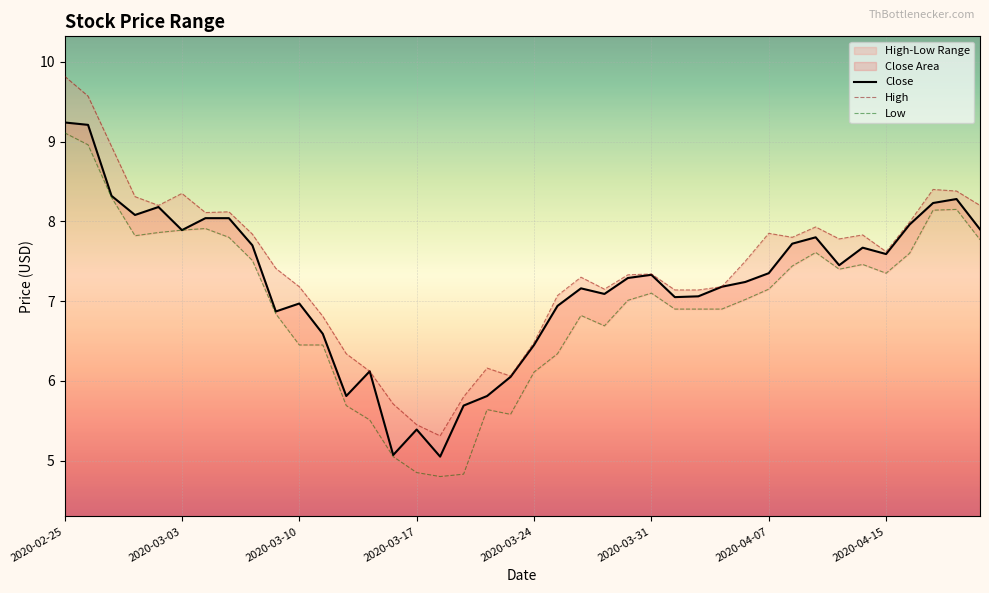

What are all the series names shown in the legend?

Close, High, Low